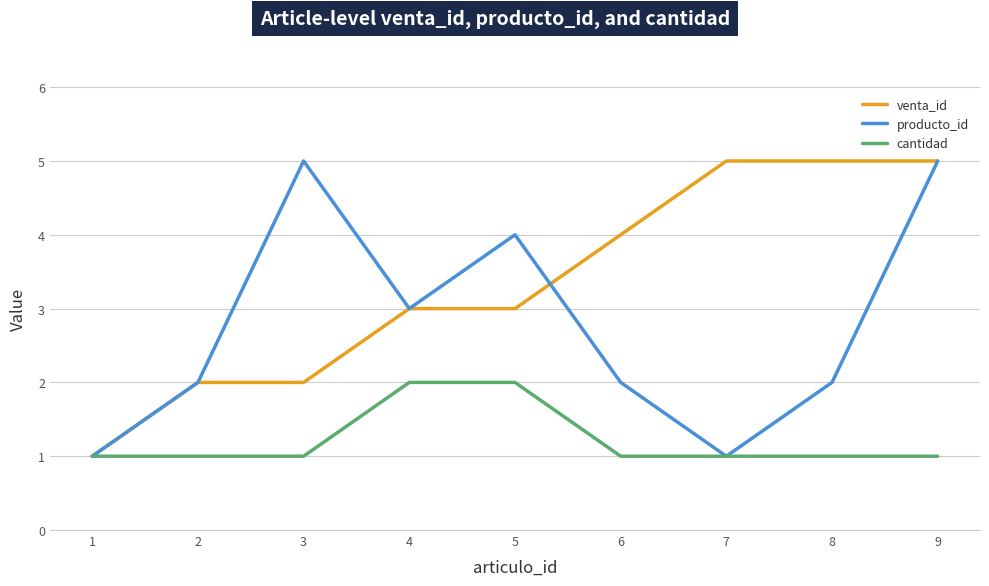

How many lines are shown in the chart?

3